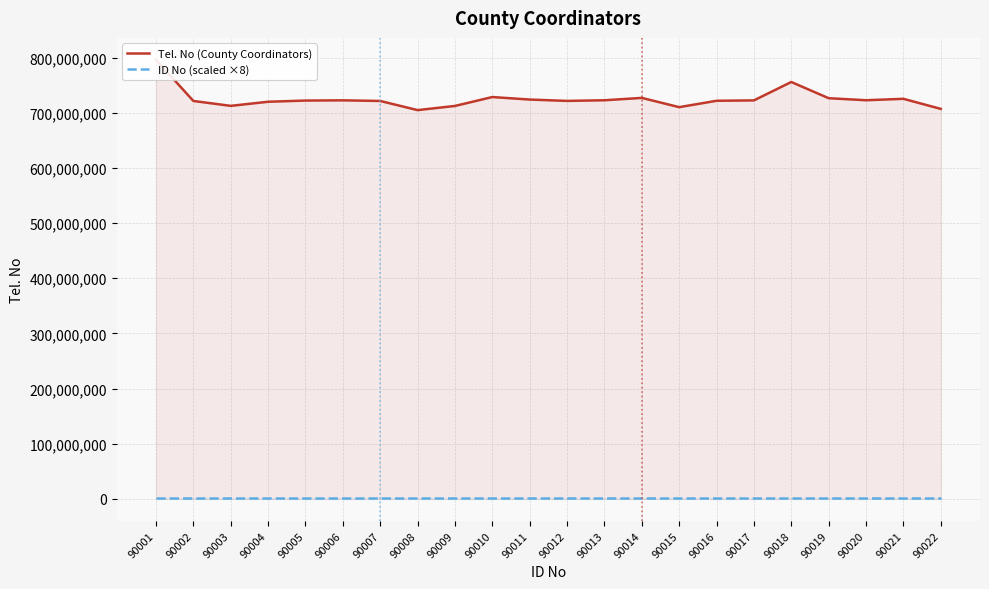

How many lines are shown in the chart?

2